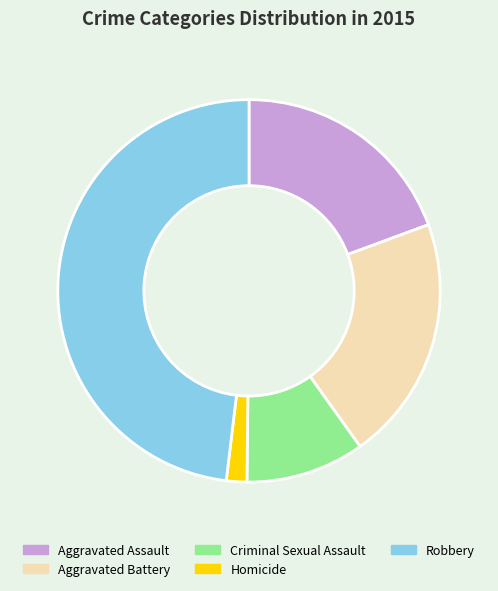

Does Aggravated Battery account for over 50% of the chart?

No